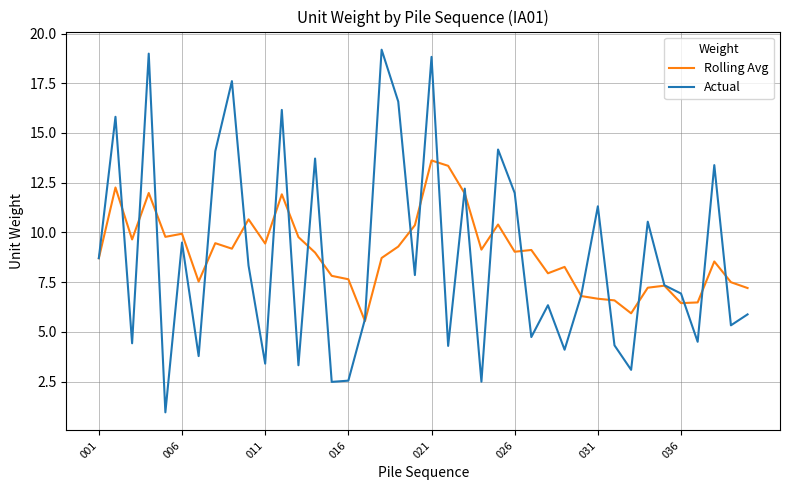

How many series are shown in this chart?

2